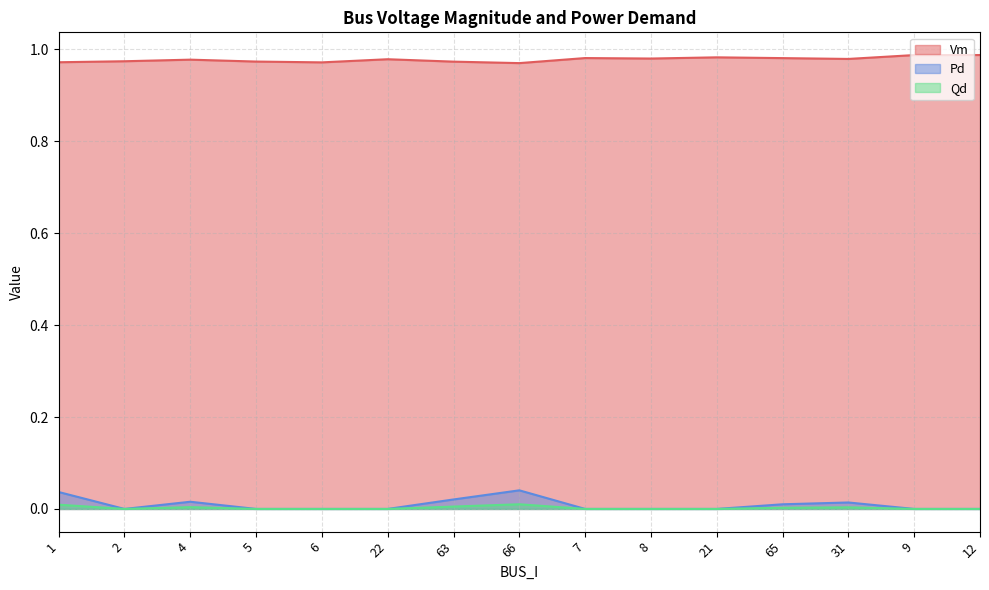

Is it true that Qd equals 0.0 at 21?

True